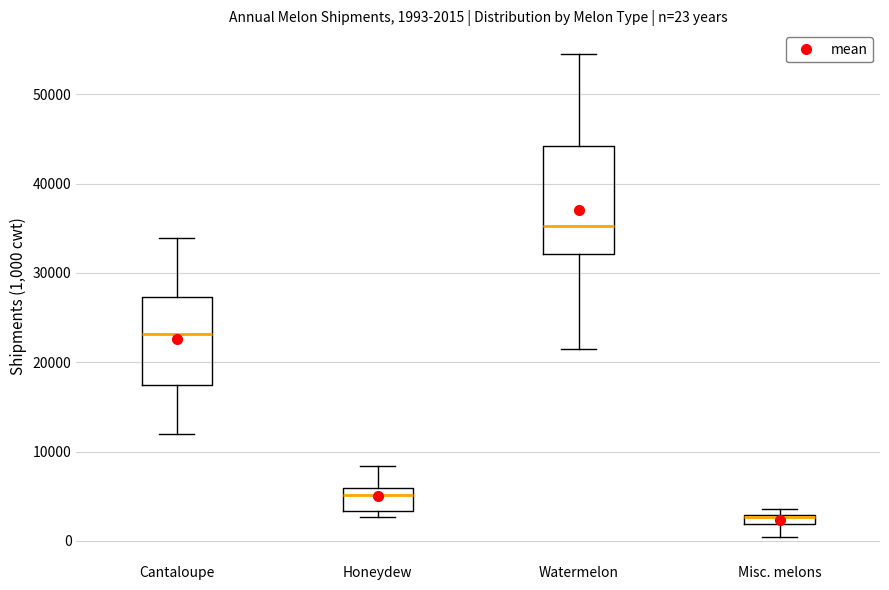

Comparing the boxes themselves (not the whiskers), which one is the tallest?

Watermelon